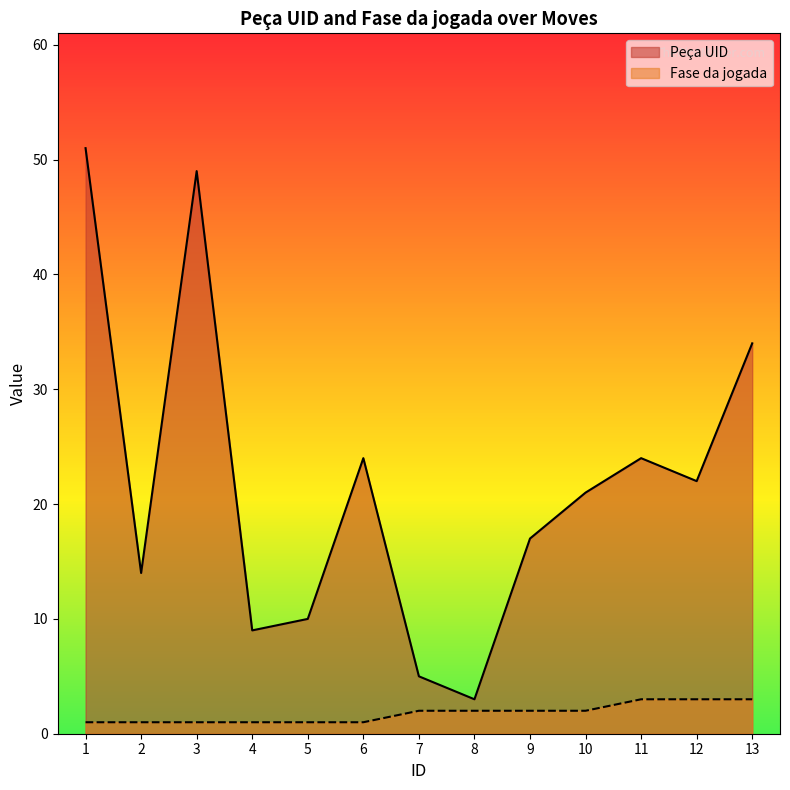

How many Fase da jogada values are between 1 and 2?

10